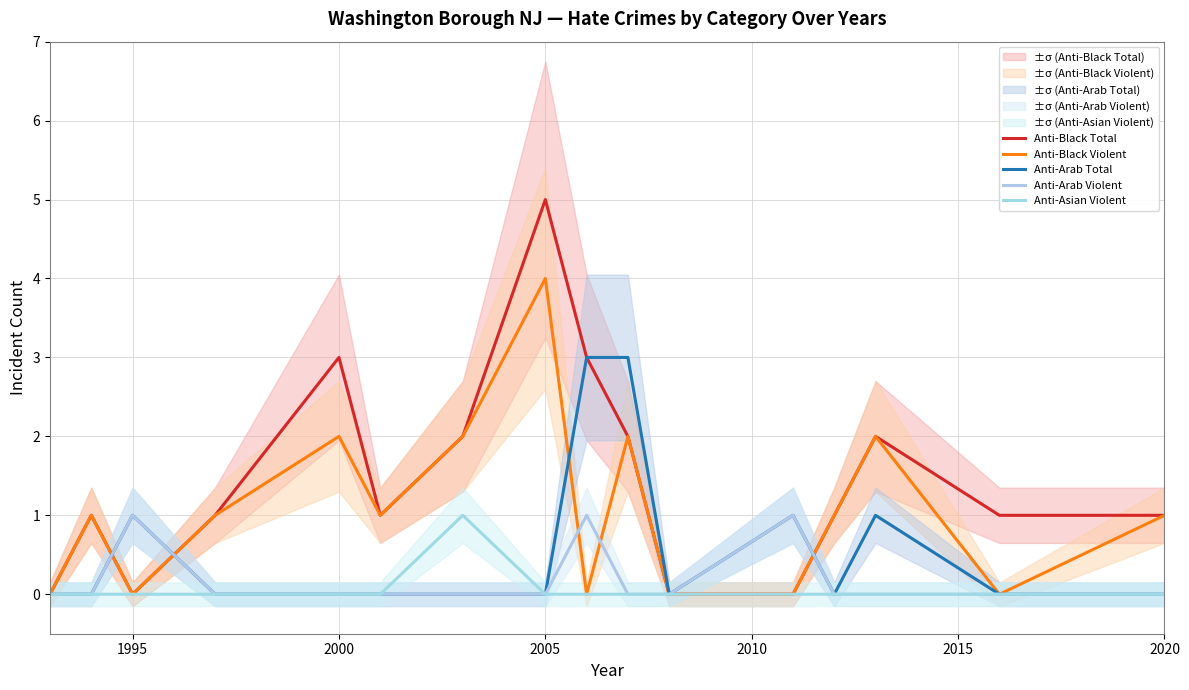

What is the difference between the highest and lowest values at 2020?

1